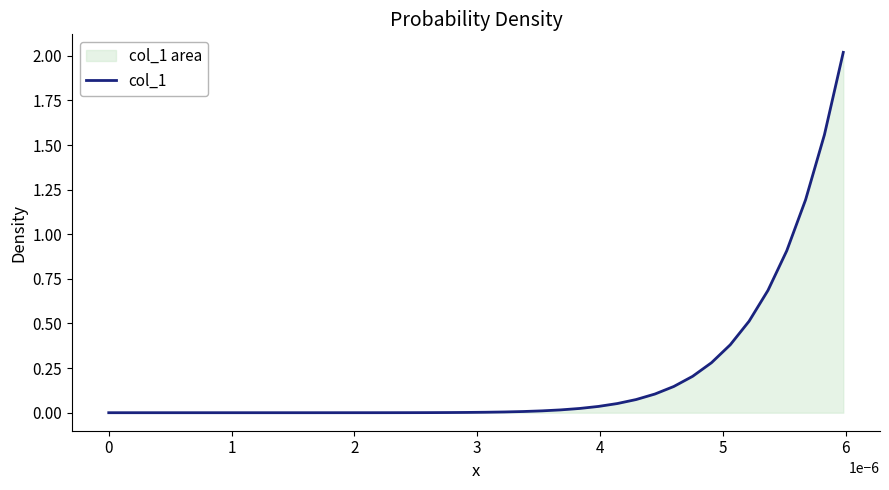

What is the difference between the maximum and second lowest values?

2.0